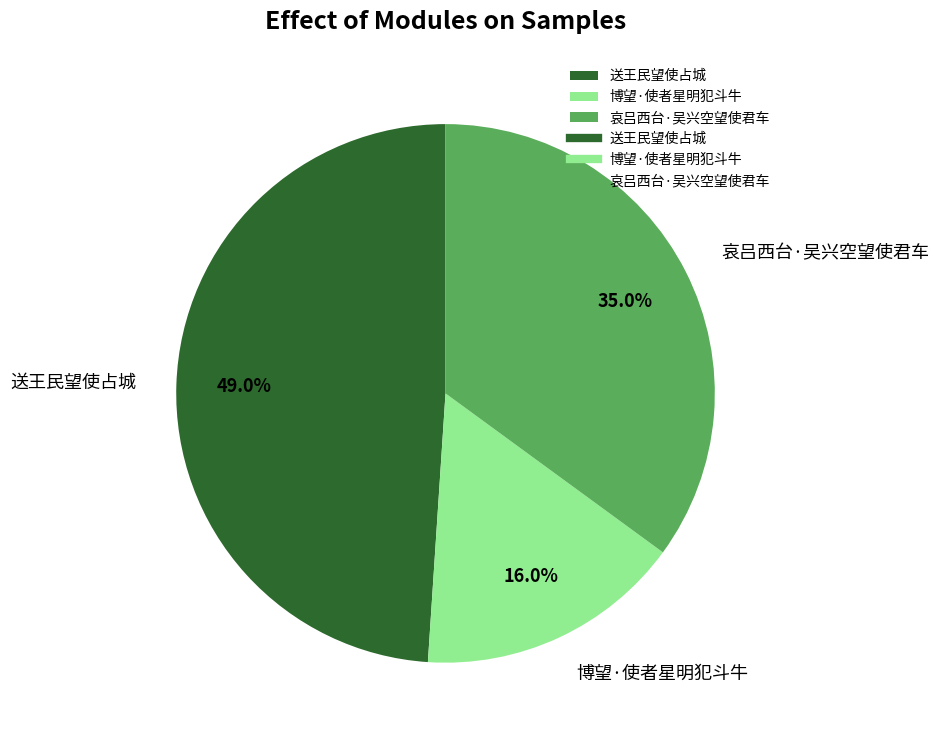

What is the ratio of the value at 送王民望使占城 to the value at 博望·使者星明犯斗牛?

3.1